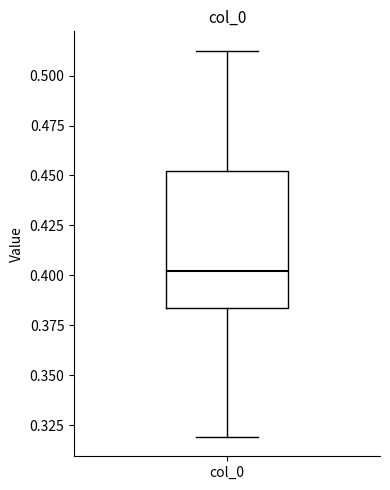

Read this box plot against the y-axis: the position of the median line, the range covered by the box, and the ends of both whiskers. The values are not printed on the chart, so give them approximately, as read against the axis.

median 0.400, box 0.385 to 0.450, whiskers 0.320 to 0.510